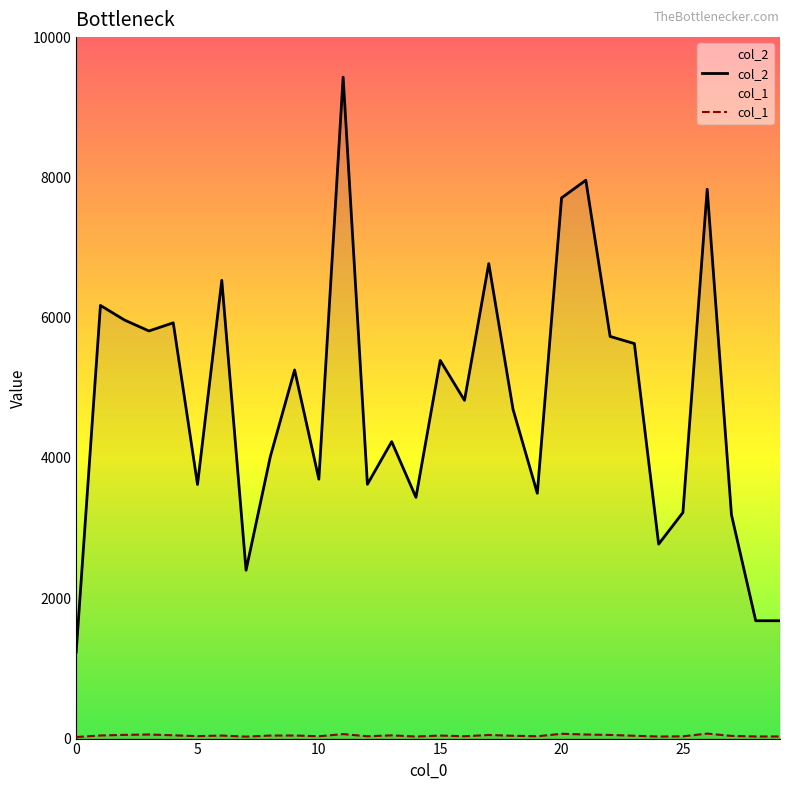

Which label corresponds to the largest value in the chart?

11